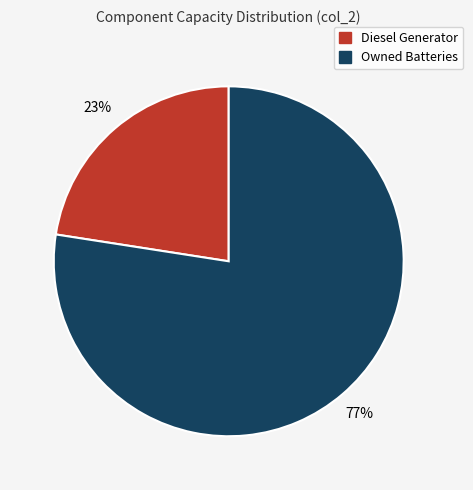

To the nearest percent, what is the average slice percentage?

50%